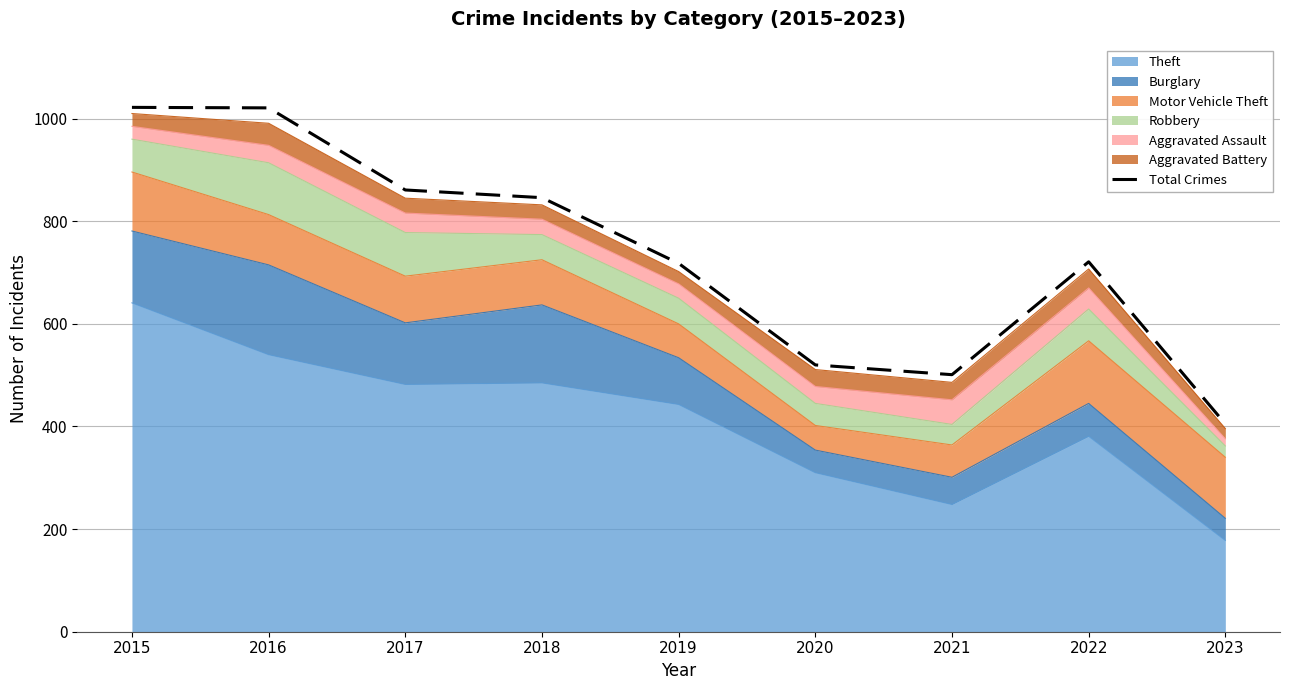

What is the difference between the maximum and second lowest values?

521